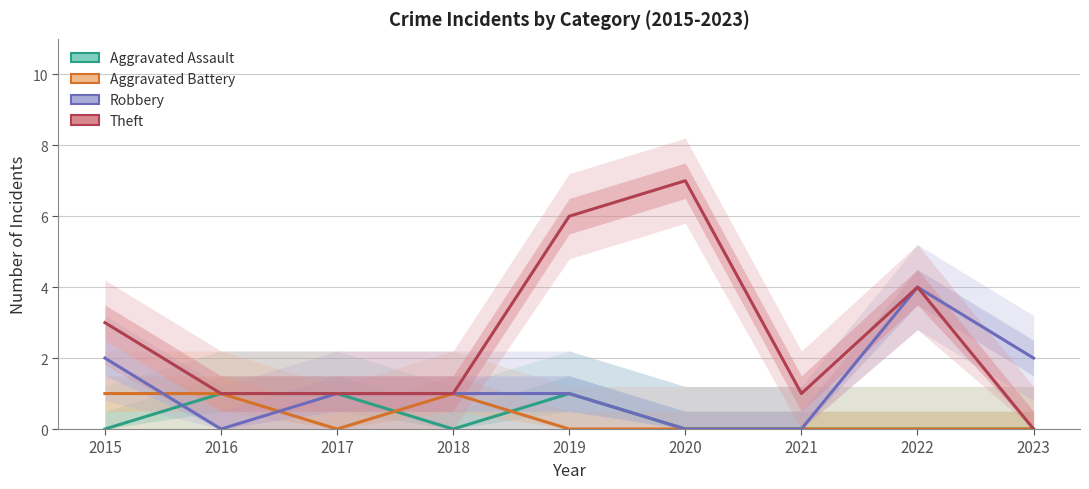

What is the sum of the Robbery values at 2017 and 2019?

2